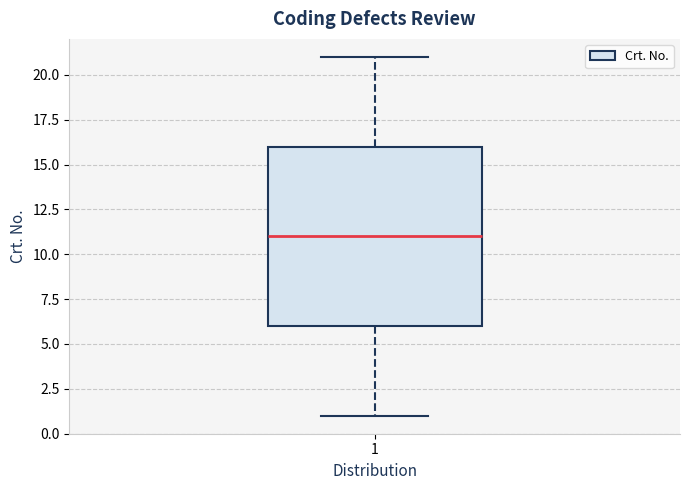

Read this box plot against the y-axis: the position of the median line, the range covered by the box, and the ends of both whiskers. The values are not printed on the chart, so give them approximately, as read against the axis.

median 11, box 6 to 16, whiskers 1 to 21